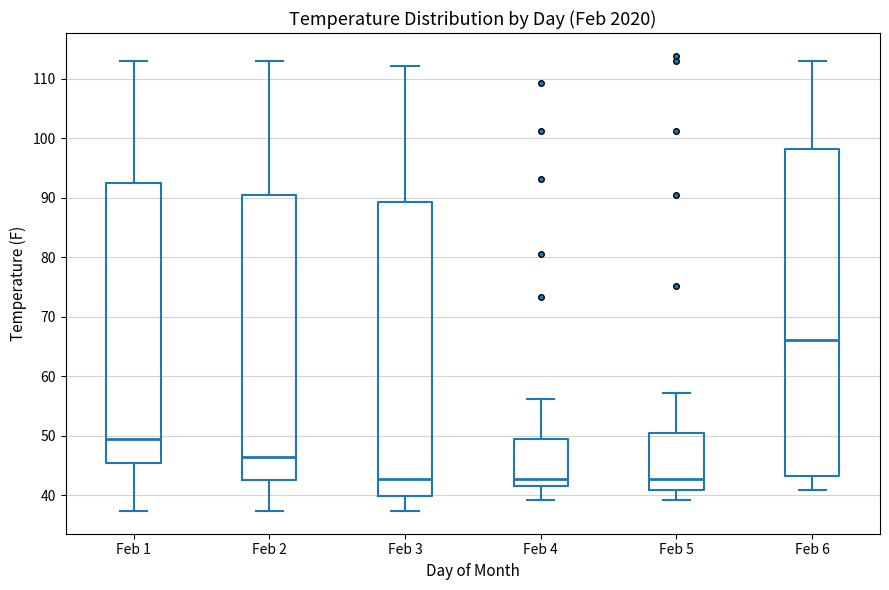

Reading left to right, transcribe this box plot: for each box, give where its median line is, the range the box spans, and where its two whiskers end, as read against the y-axis. The values are not printed on the chart, so give them approximately, as read against the axis.

Feb 1: median 50, box 46 to 93, whiskers 37 to 113
Feb 2: median 46, box 43 to 91, whiskers 37 to 113
Feb 3: median 43, box 40 to 89, whiskers 37 to 112
Feb 4: median 43, box 42 to 50, whiskers 39 to 56
Feb 5: median 43, box 41 to 50, whiskers 39 to 57
Feb 6: median 66, box 43 to 98, whiskers 41 to 113